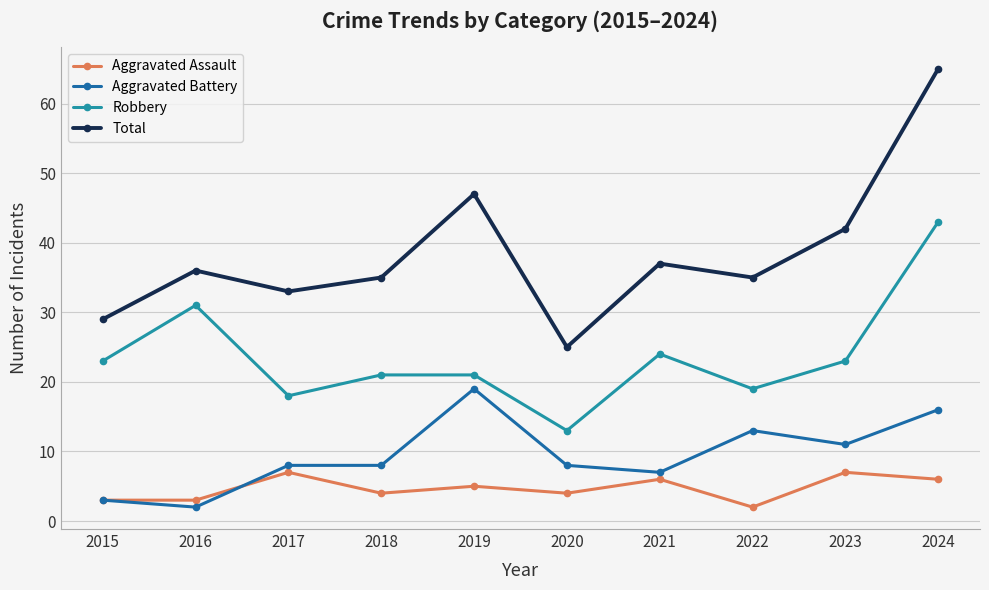

True or false: Robbery and Total intersect in this chart.

False